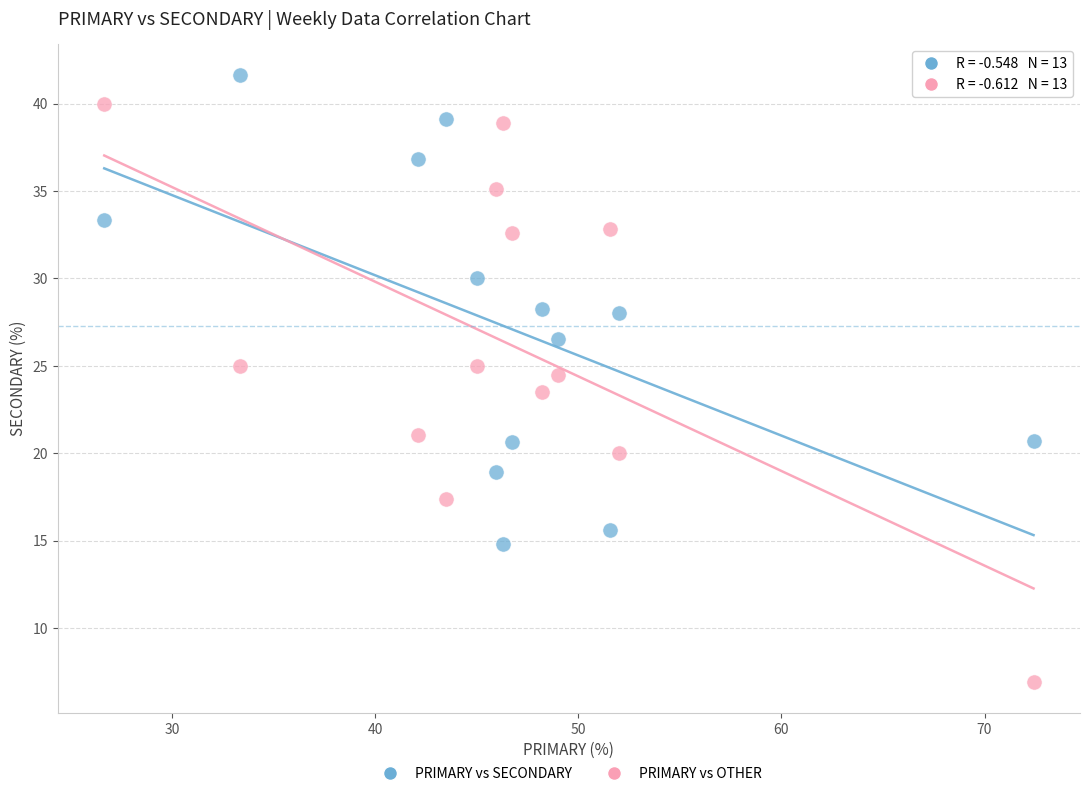

Across all data points, what is the range of Y values (max minus min)?

34.8